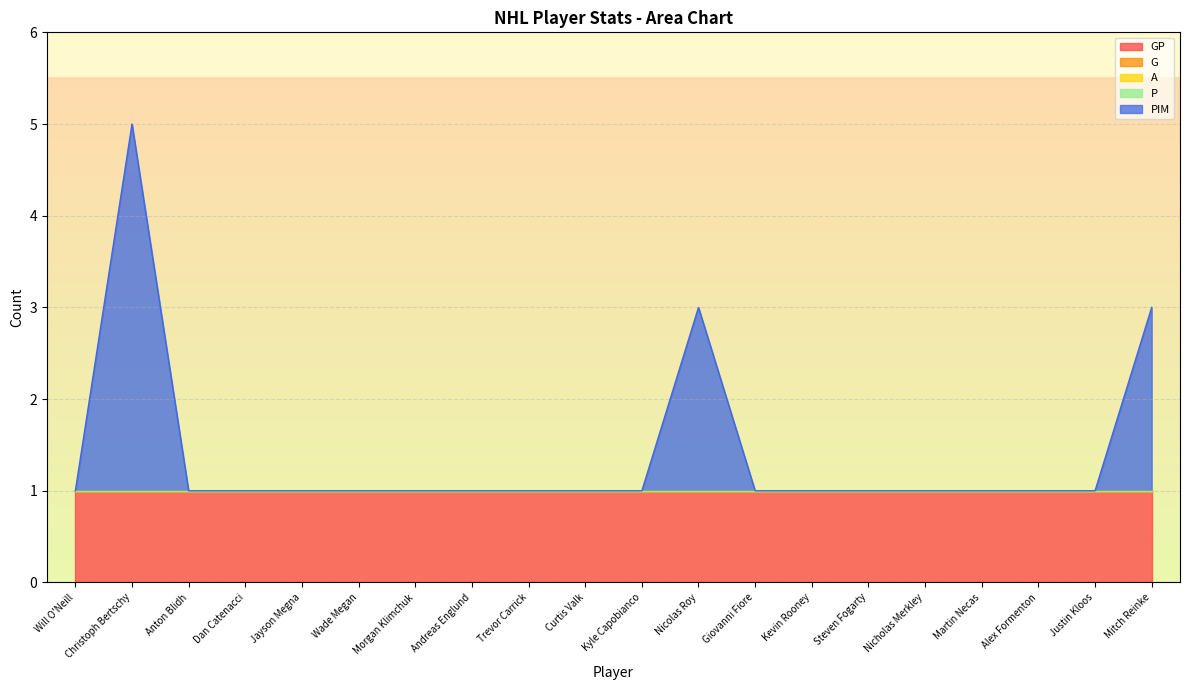

At Alex Formenton, list the series in order from largest to smallest.

GP, G, A, P, PIM